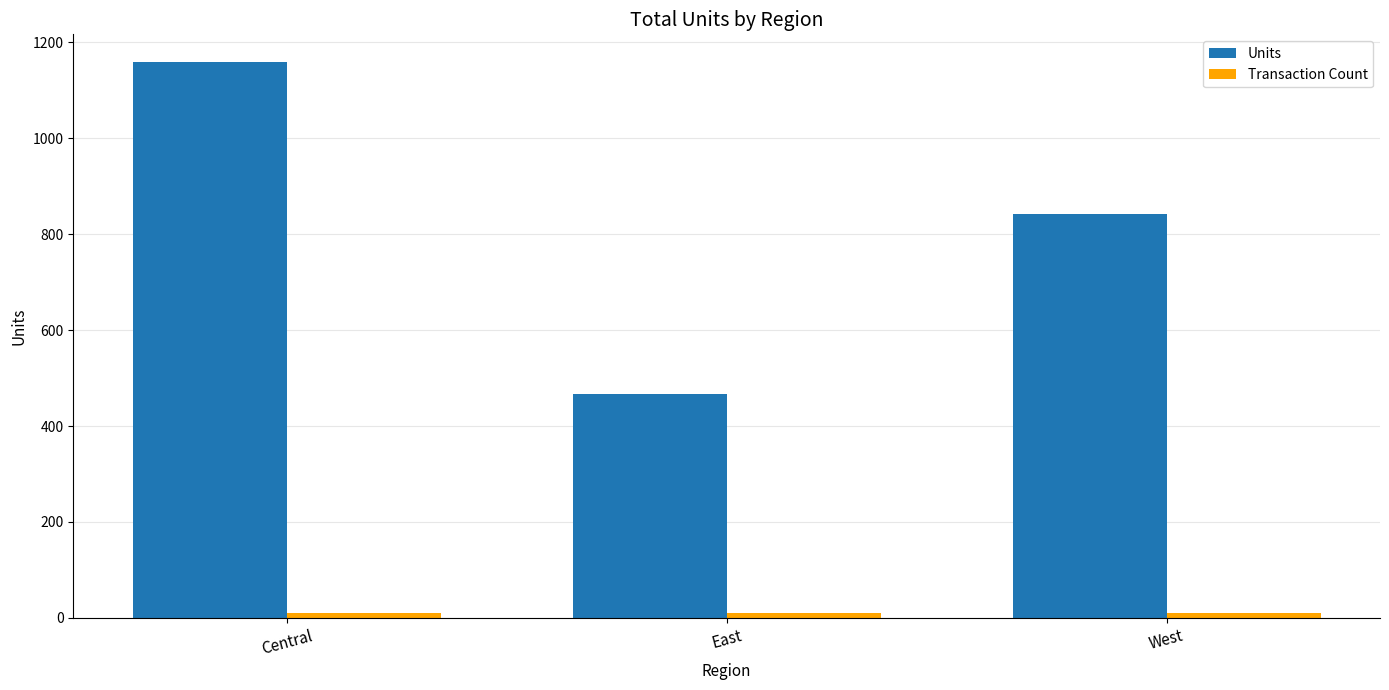

How many bars are there in each group?

2